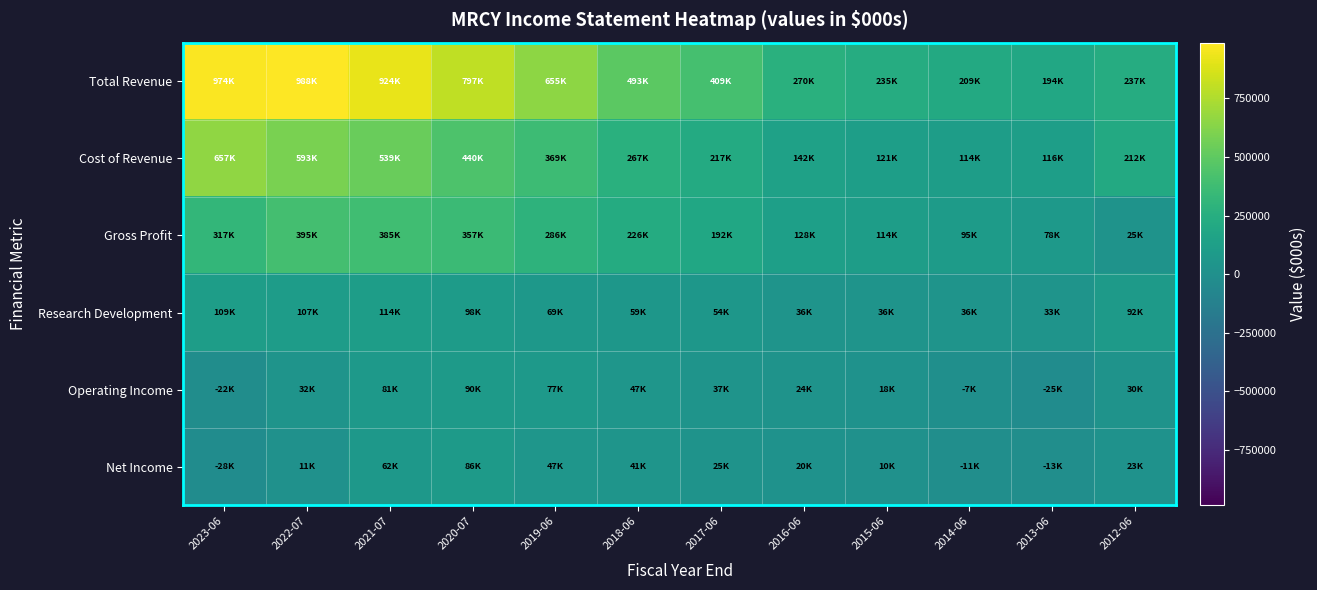

Rank the series by their maximum value, from highest to lowest.

Total Revenue, Cost of Revenue, Gross Profit, Research Development, Operating Income, Net Income